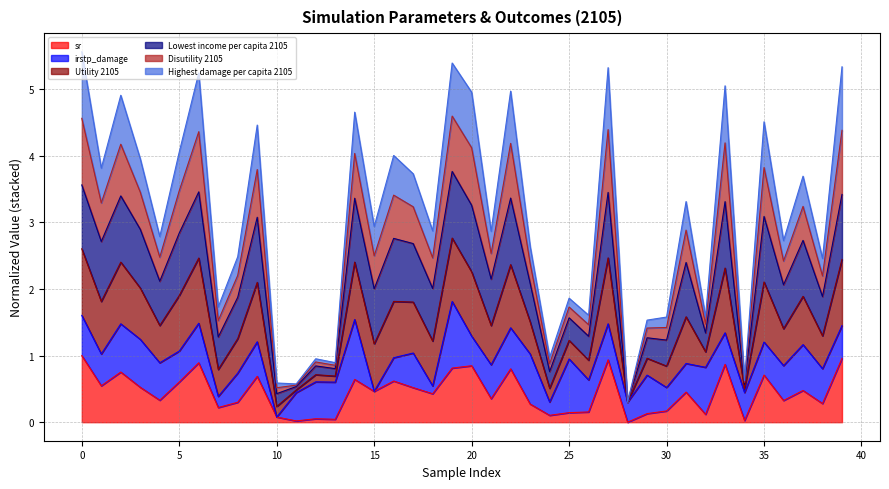

Is the value of Disutility 2105 at 5 greater than the value of Utility 2105 at 21?

Yes